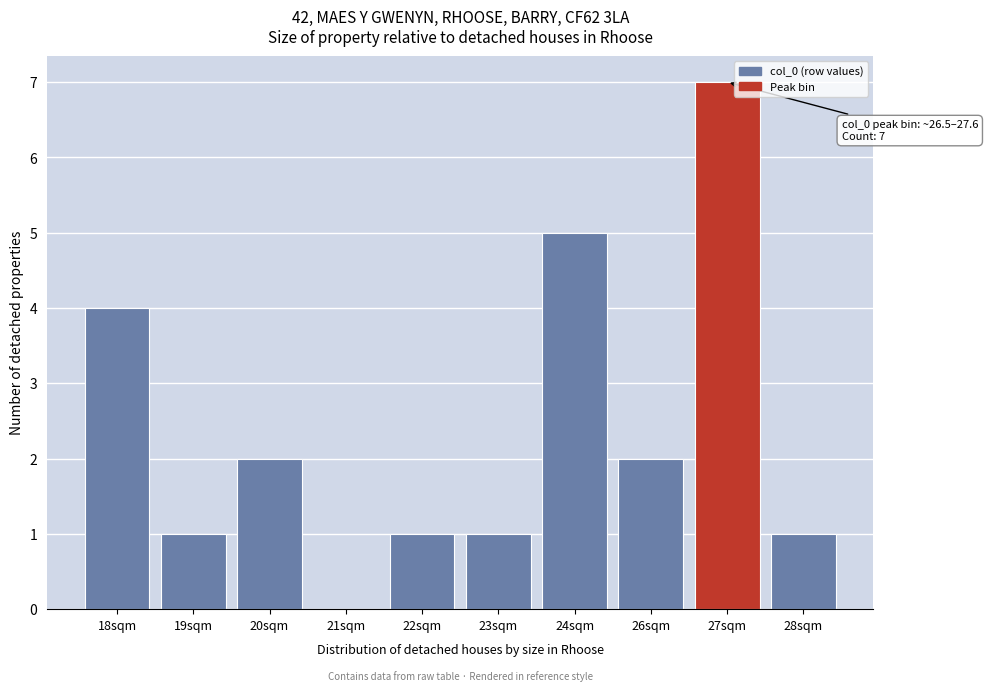

Reading right to left, list all the values displayed in this chart.

28sqm=1	27sqm=7	26sqm=2	24sqm=5	23sqm=1	22sqm=1	21sqm=0	20sqm=2	19sqm=1	18sqm=4